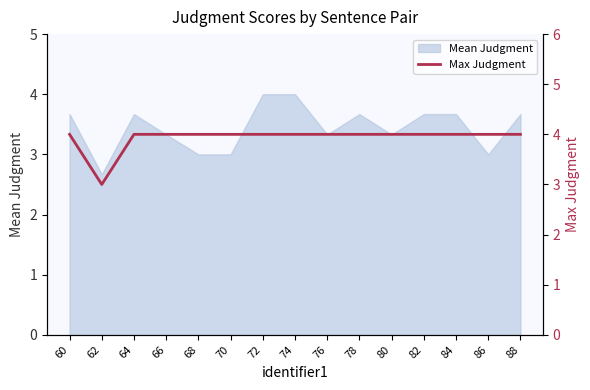

The Mean Judgment series shows 1.4 at 82. True or false?

False